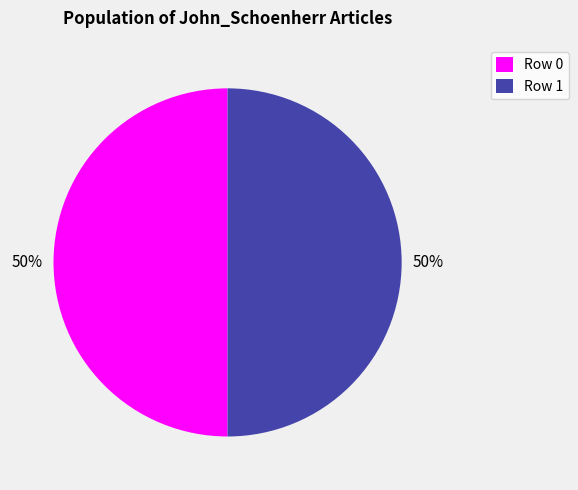

What is the ratio of the value at Row 0 to the value at Row 1?

1.0